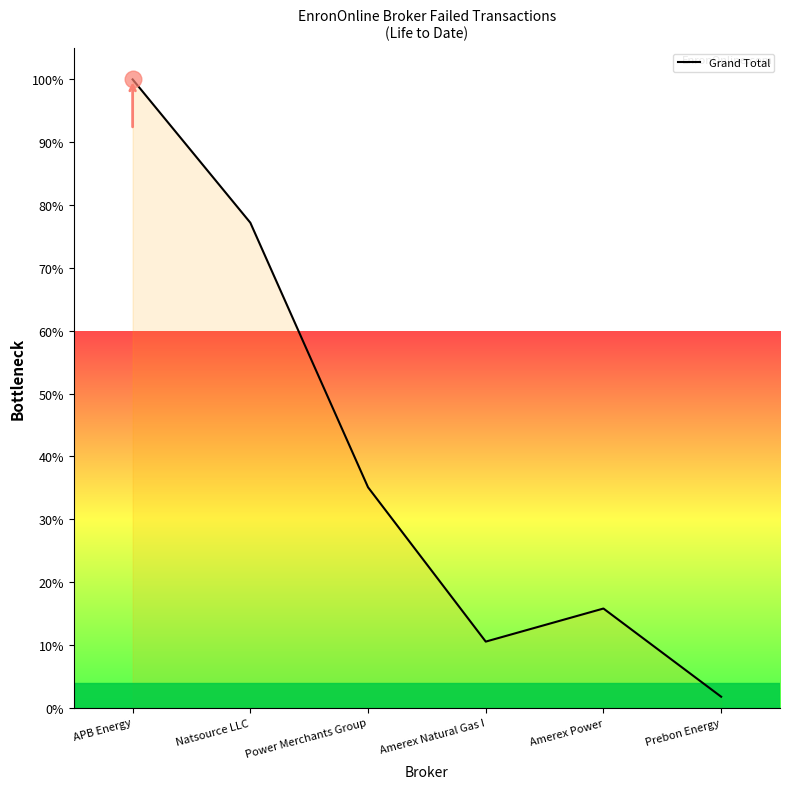

What is the smallest value displayed?

1.8